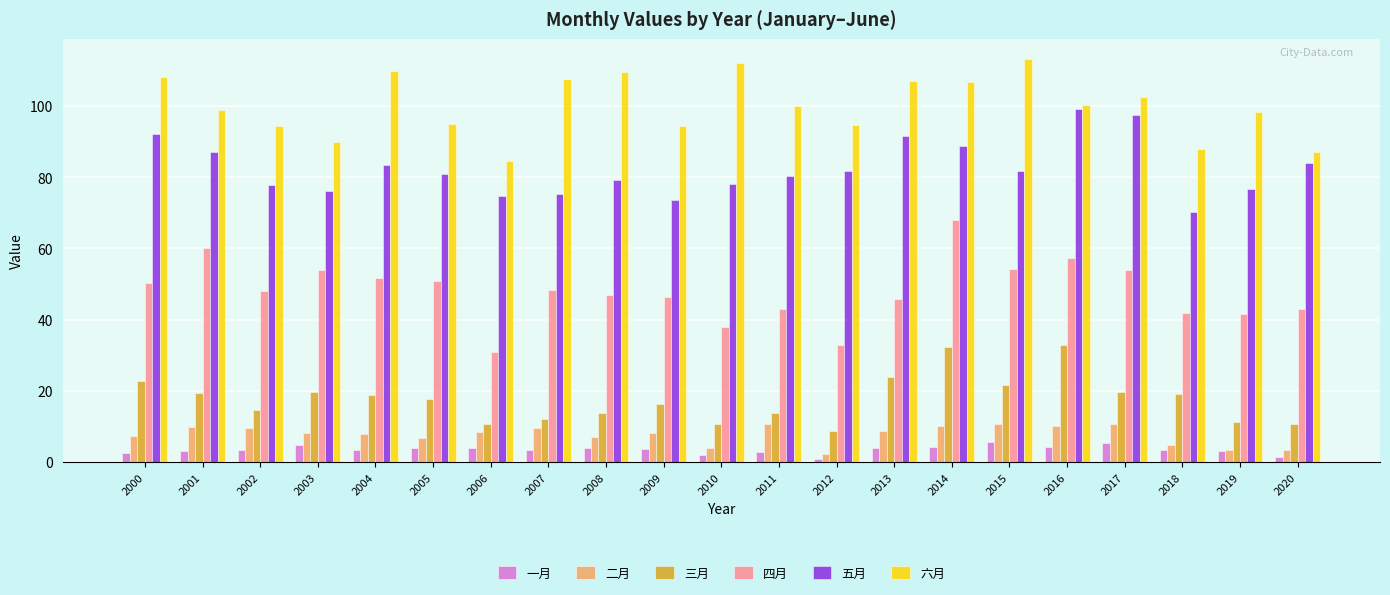

At which category is the sum across all series the highest?

2014